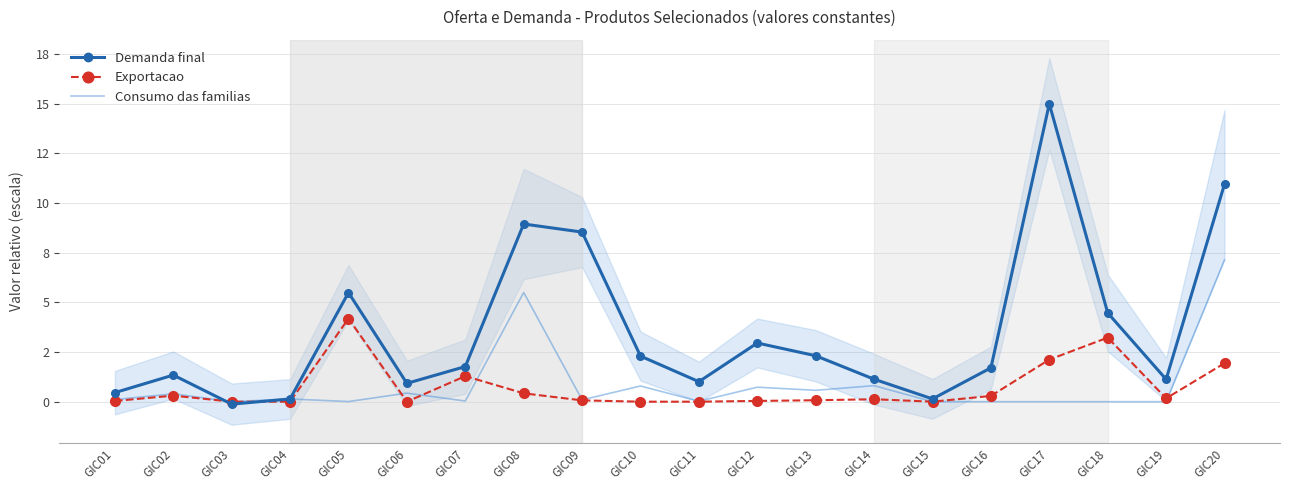

How many lines are shown in the chart?

3